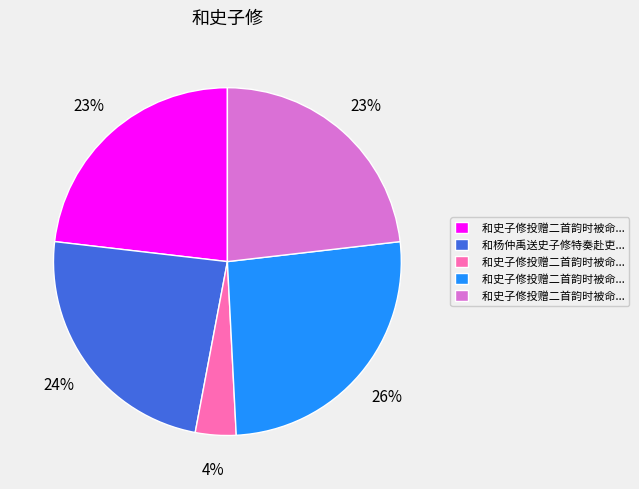

Is there any slice that represents more than half of the pie?

No